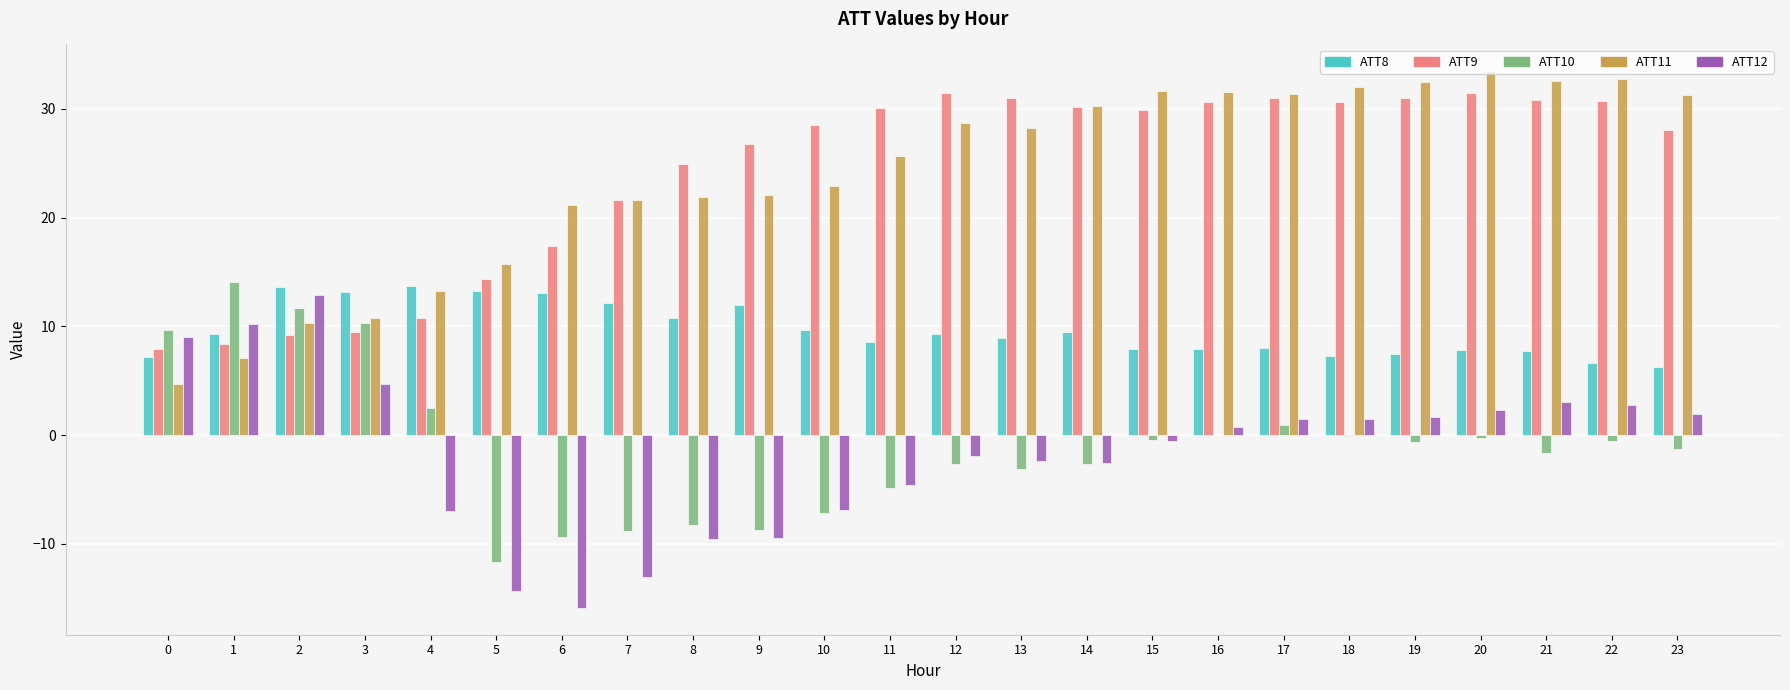

Read the ATT10 value at 7.

-8.8